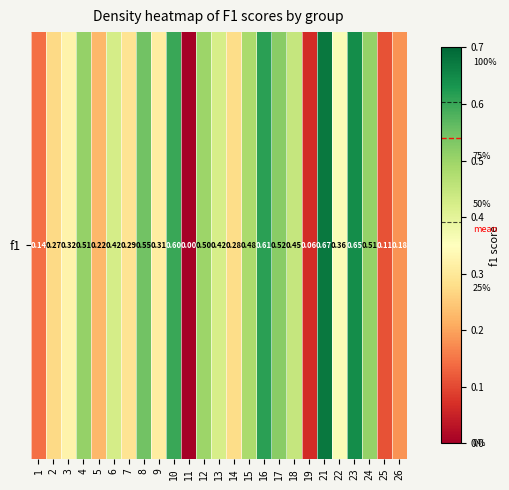

True or false: the data shows 0.3 at 2.

True